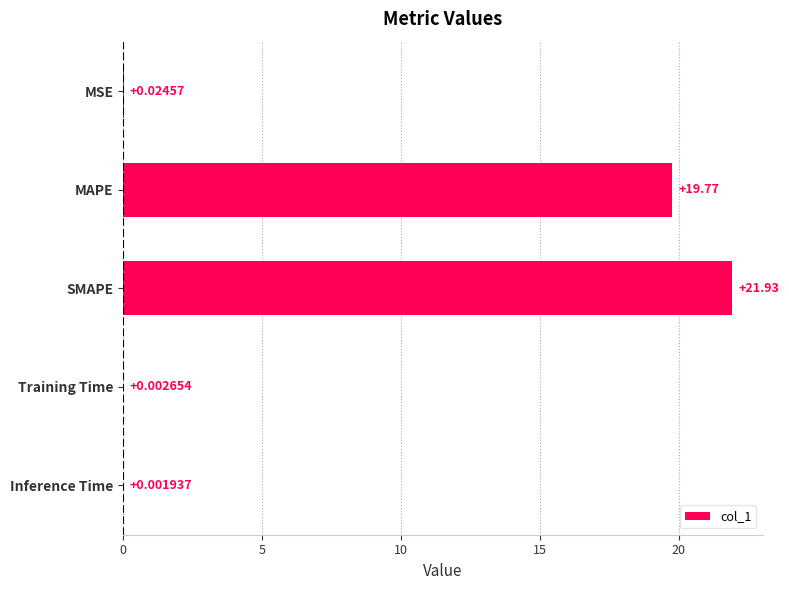

Between Inference Time and MSE, which is larger?

MSE